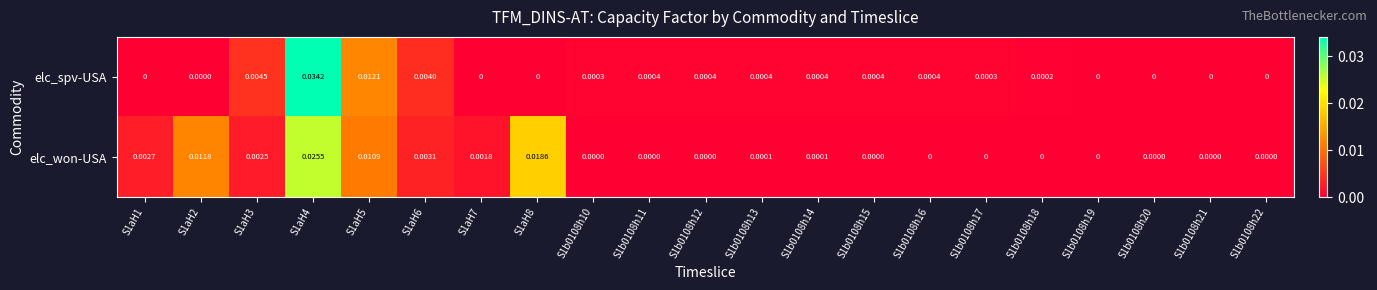

Between S1aH6 and S1b0108h21, which series saw the biggest shift?

elc_spv-USA